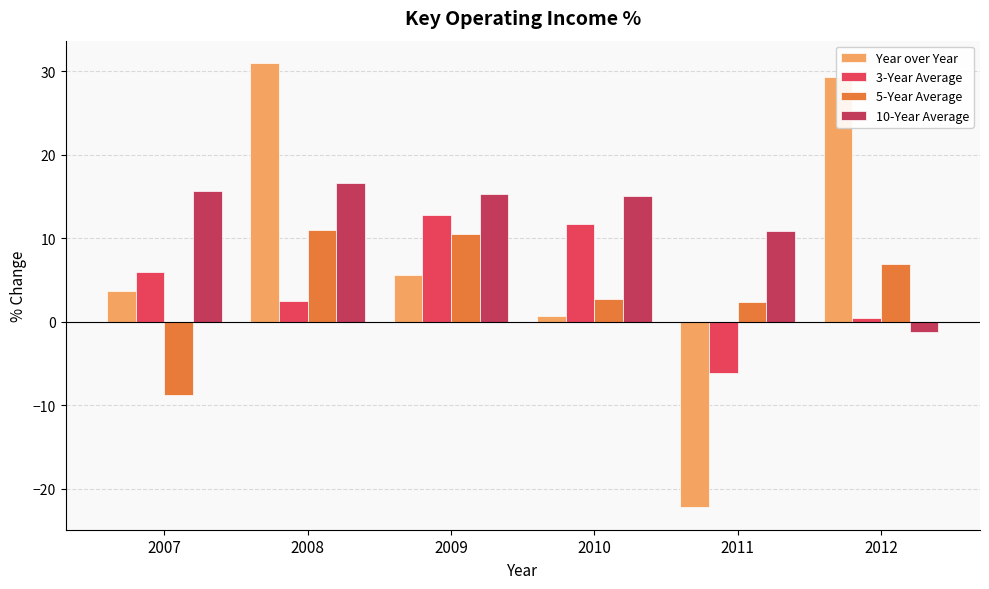

What is the difference between the maximum and second lowest values in the 5-Year Average series?

8.7